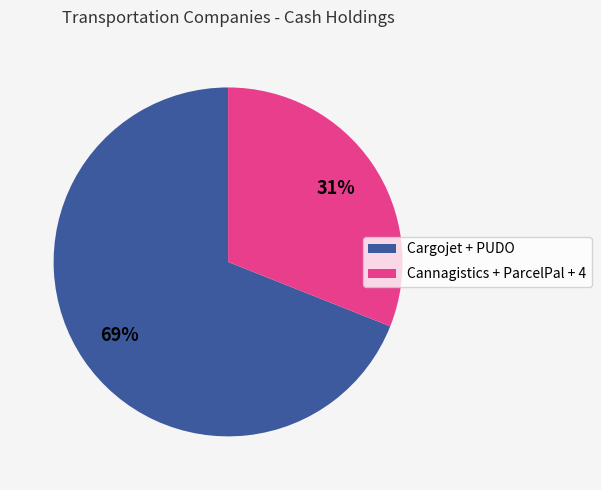

Is there any slice that represents more than half of the pie?

Yes